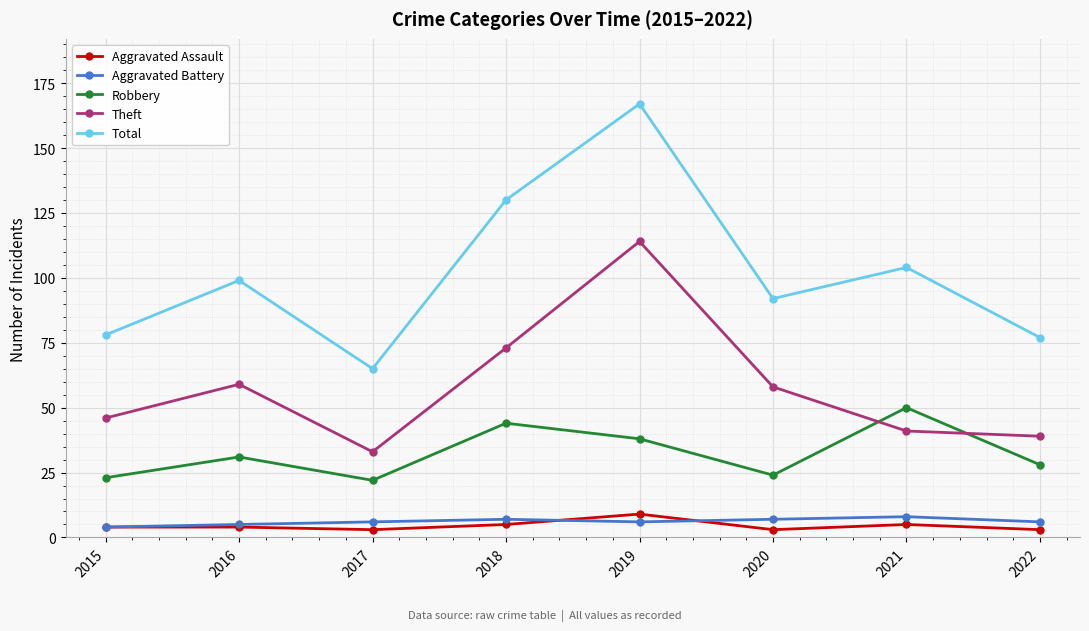

Which category has the highest value in the Aggravated Assault series?

2019